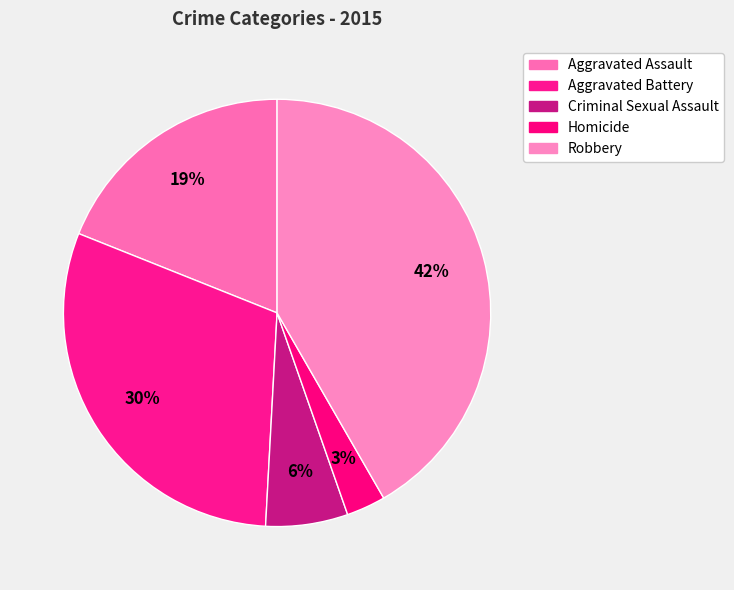

How many segments does this pie chart have?

5